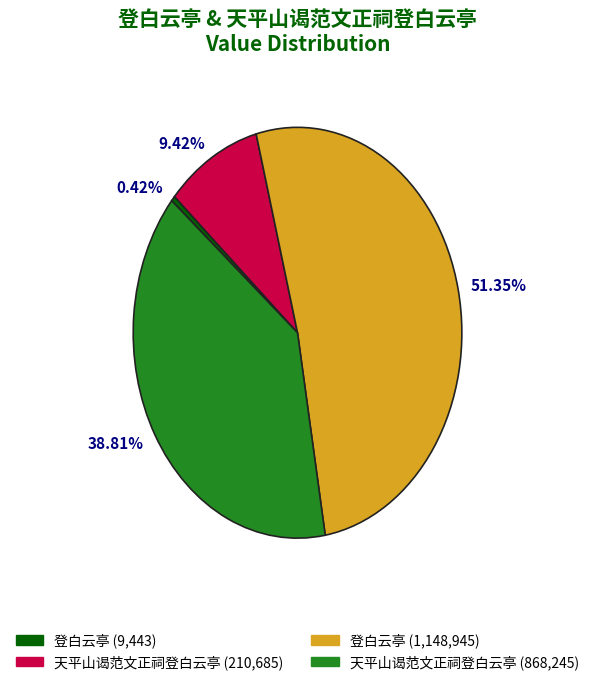

How many slices are in this pie chart?

4